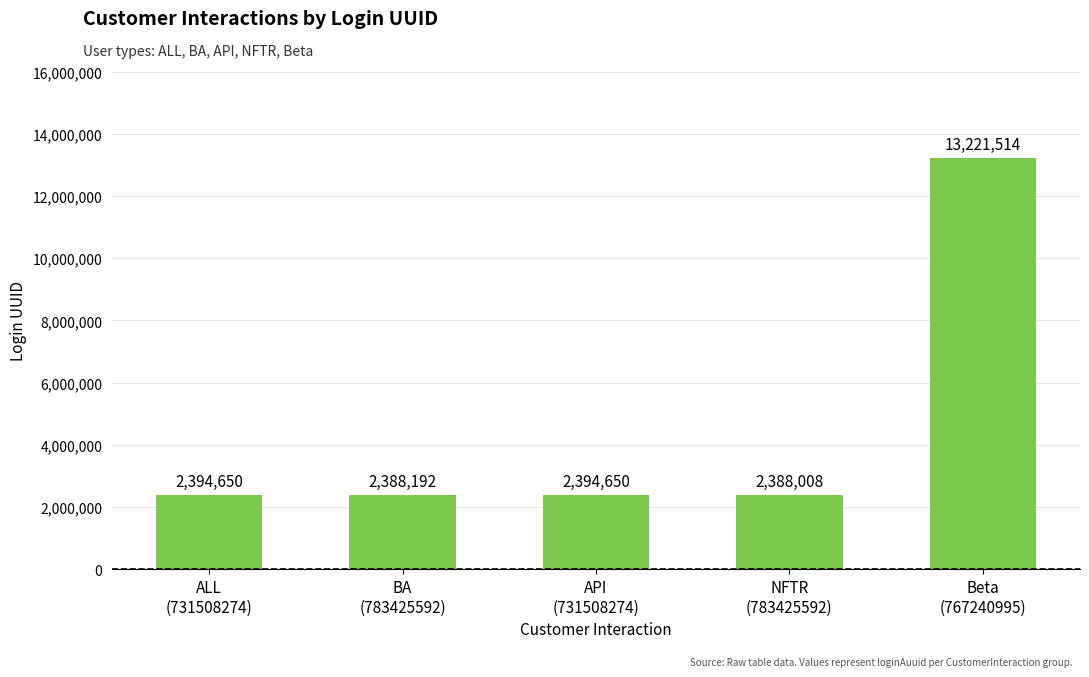

What position from the left is API
(731508274)?

3